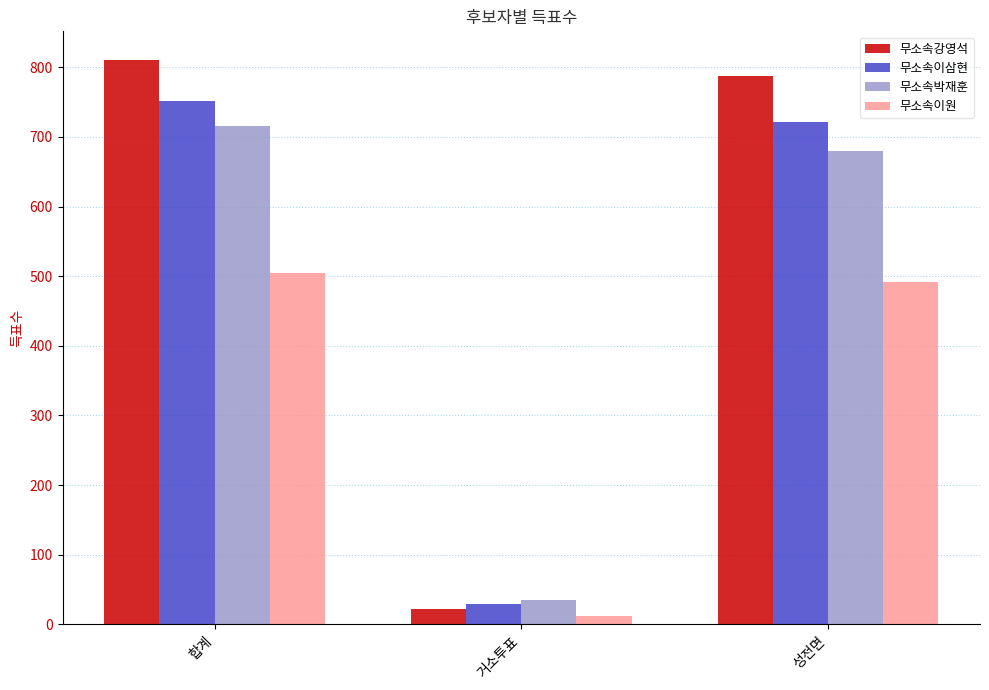

List the series in order of their peak value, lowest first.

무소속이원, 무소속박재훈, 무소속이삼현, 무소속강영석